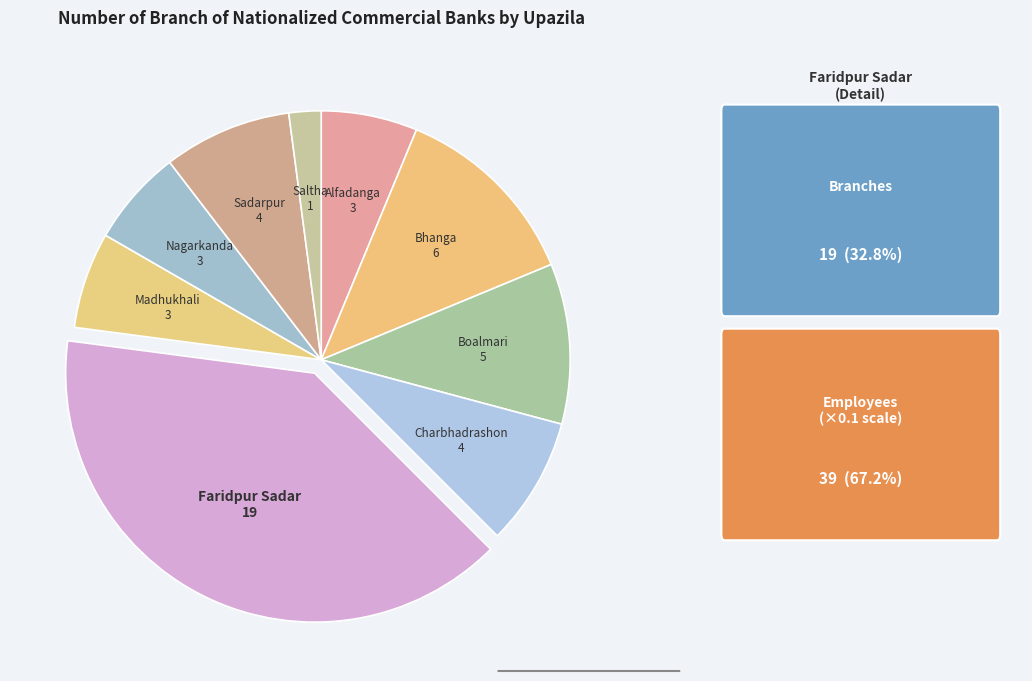

How many segments does this pie chart have?

9